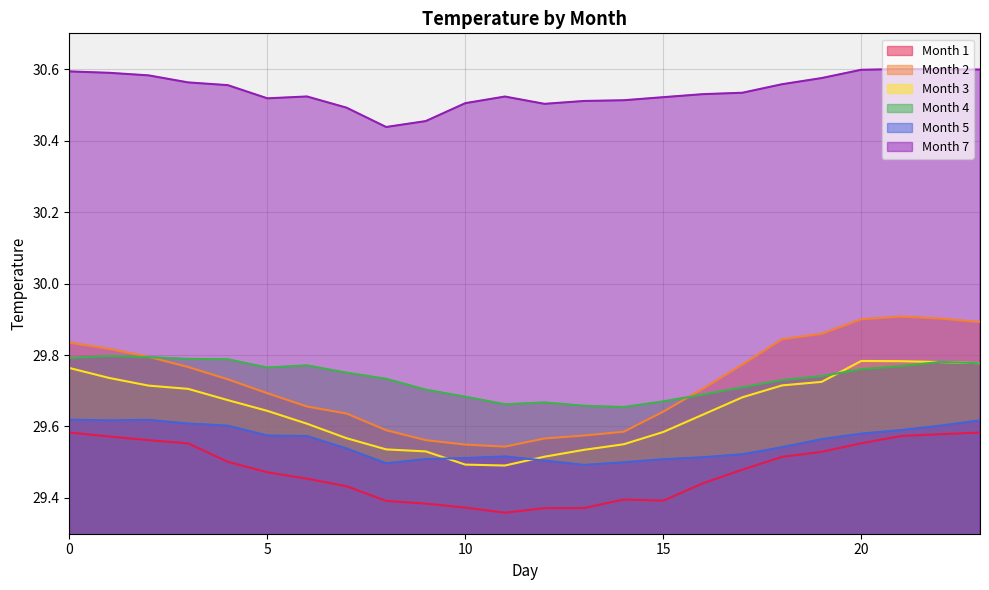

True or false: 1 and 3 cross at least once.

False